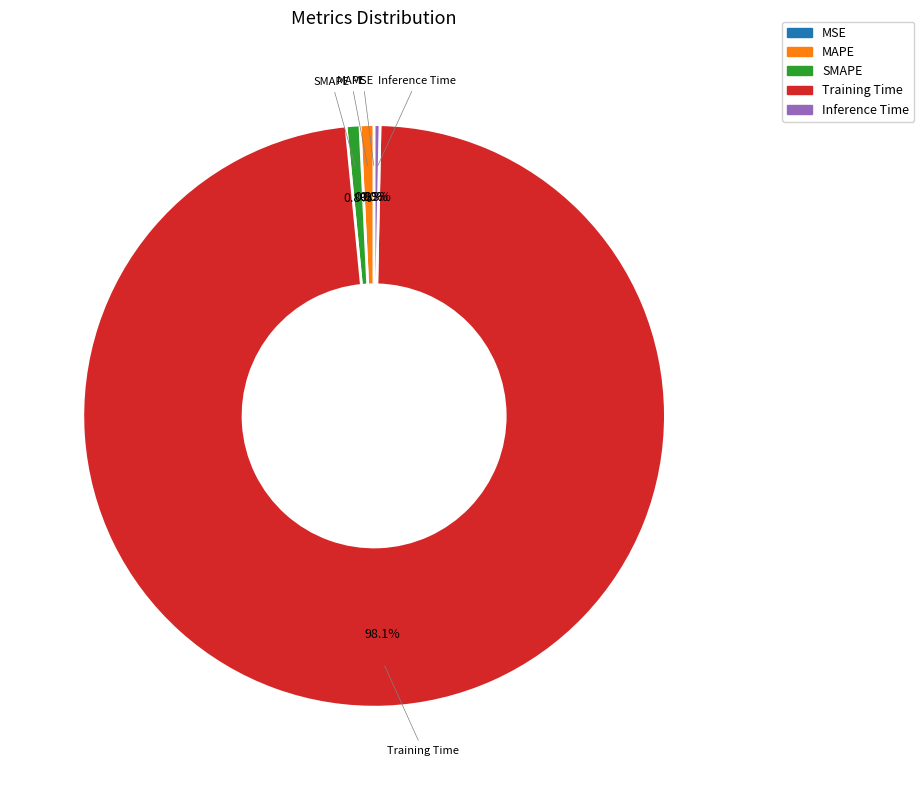

What portion of the pie excludes SMAPE?

99.2%